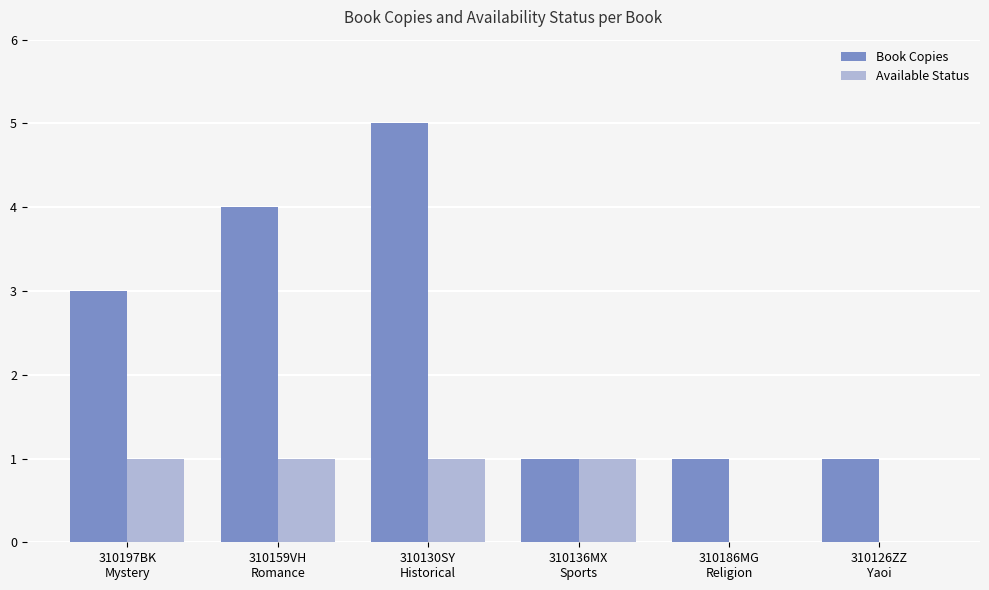

Which series has the largest total across all categories?

Book Copies